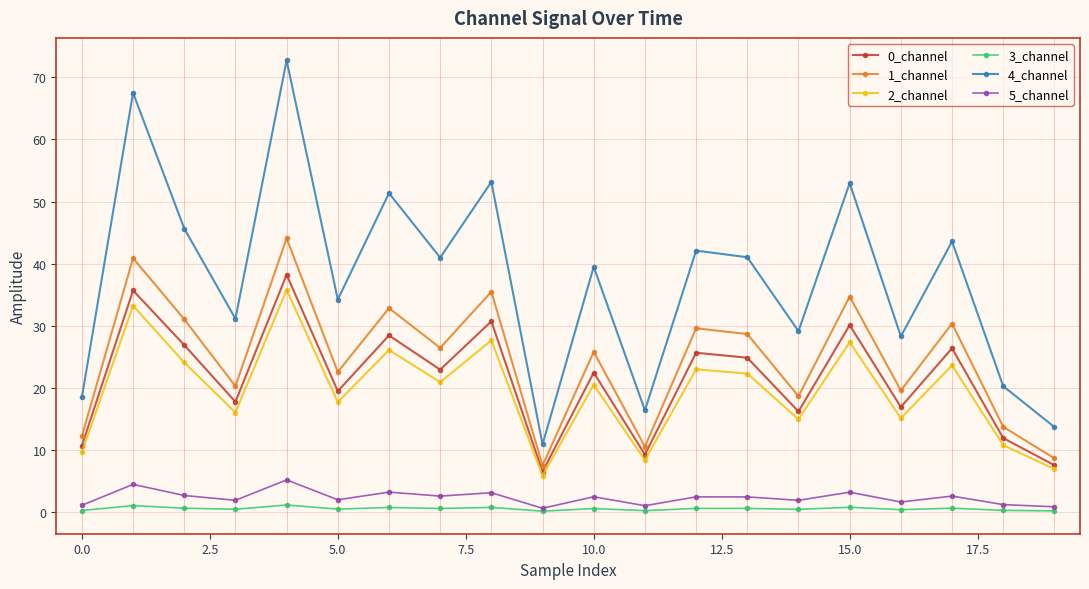

True or false: 4_channel and 2_channel cross at least once.

False